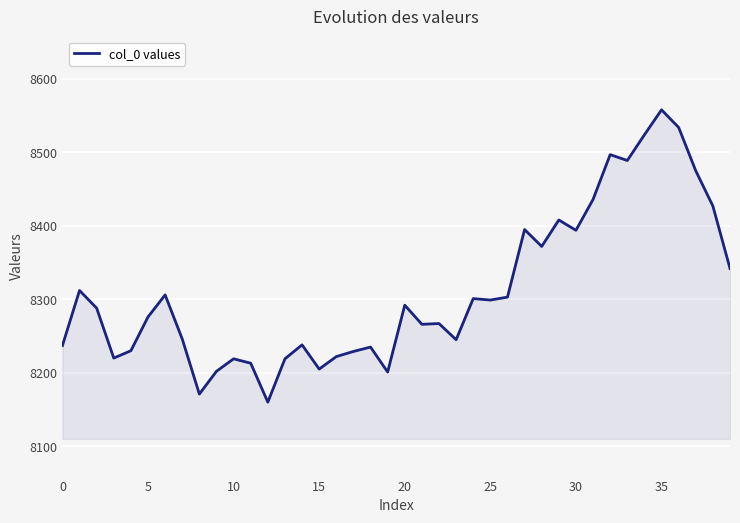

What is the greatest value displayed?

8558